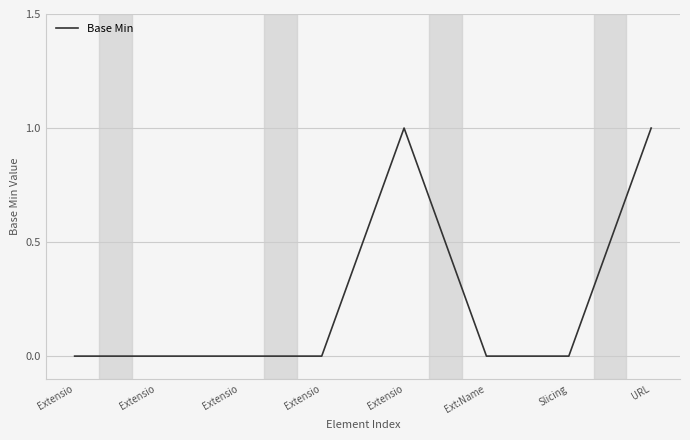

Reading left to right, transcribe all the data shown in this chart.

Extensio=0	Extensio=0	Extensio=0	Extensio=0	Extensio=1	Ext:Name=0	Slicing=0	URL=1